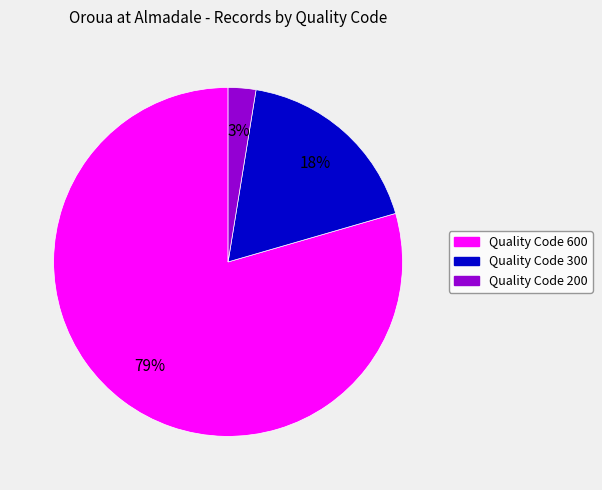

Does any single category account for the majority?

Yes